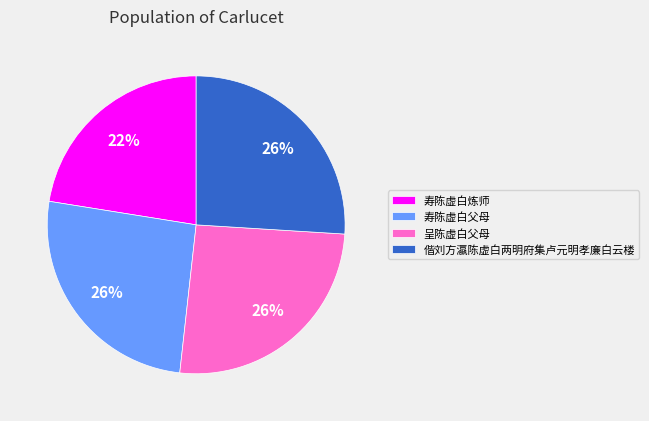

True or false: 寿陈虚白父母 accounts for 18% of the total.

False